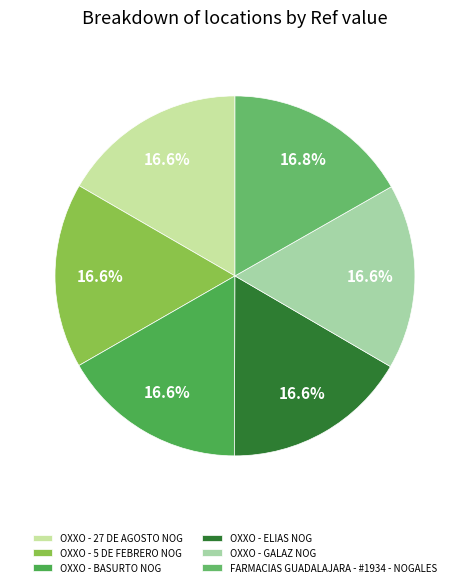

How many slices are in this pie chart?

6